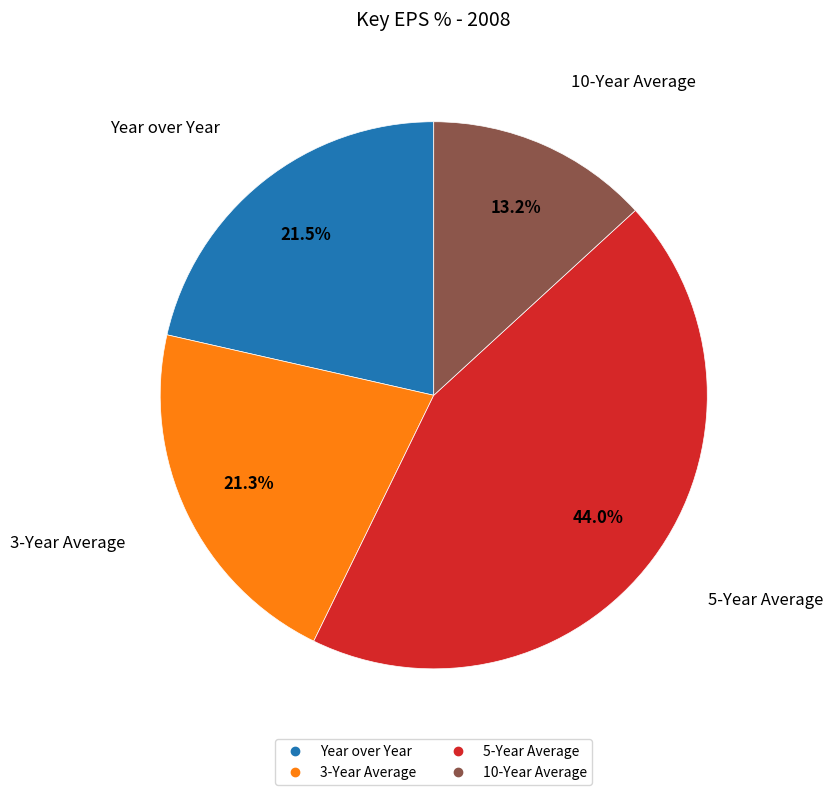

What portion of the pie excludes Year over Year?

78.5%